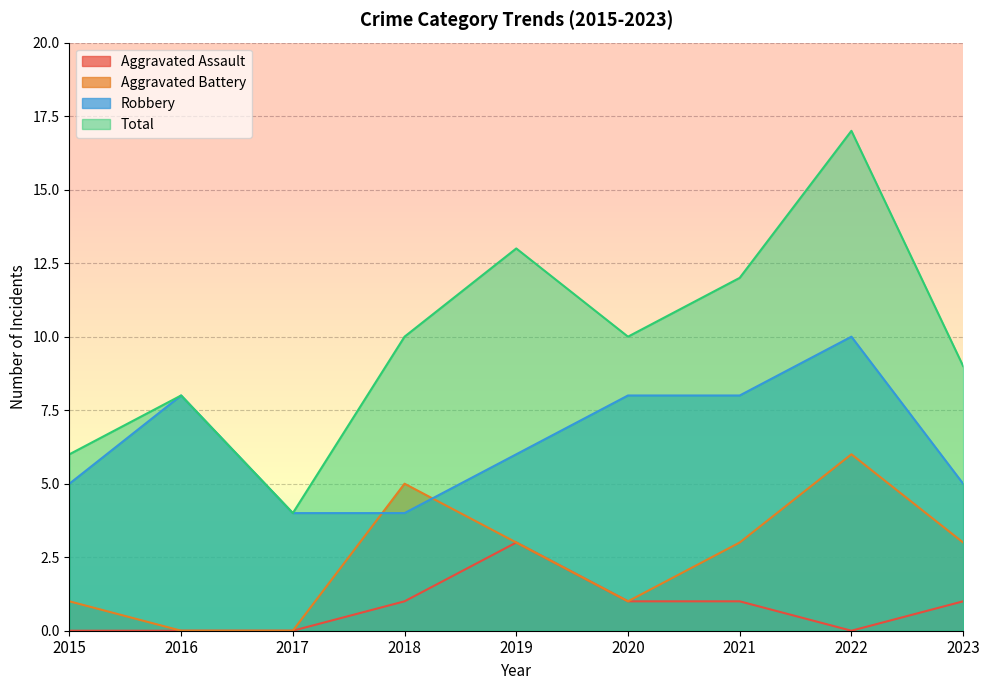

What is the sum of all Total values?

89